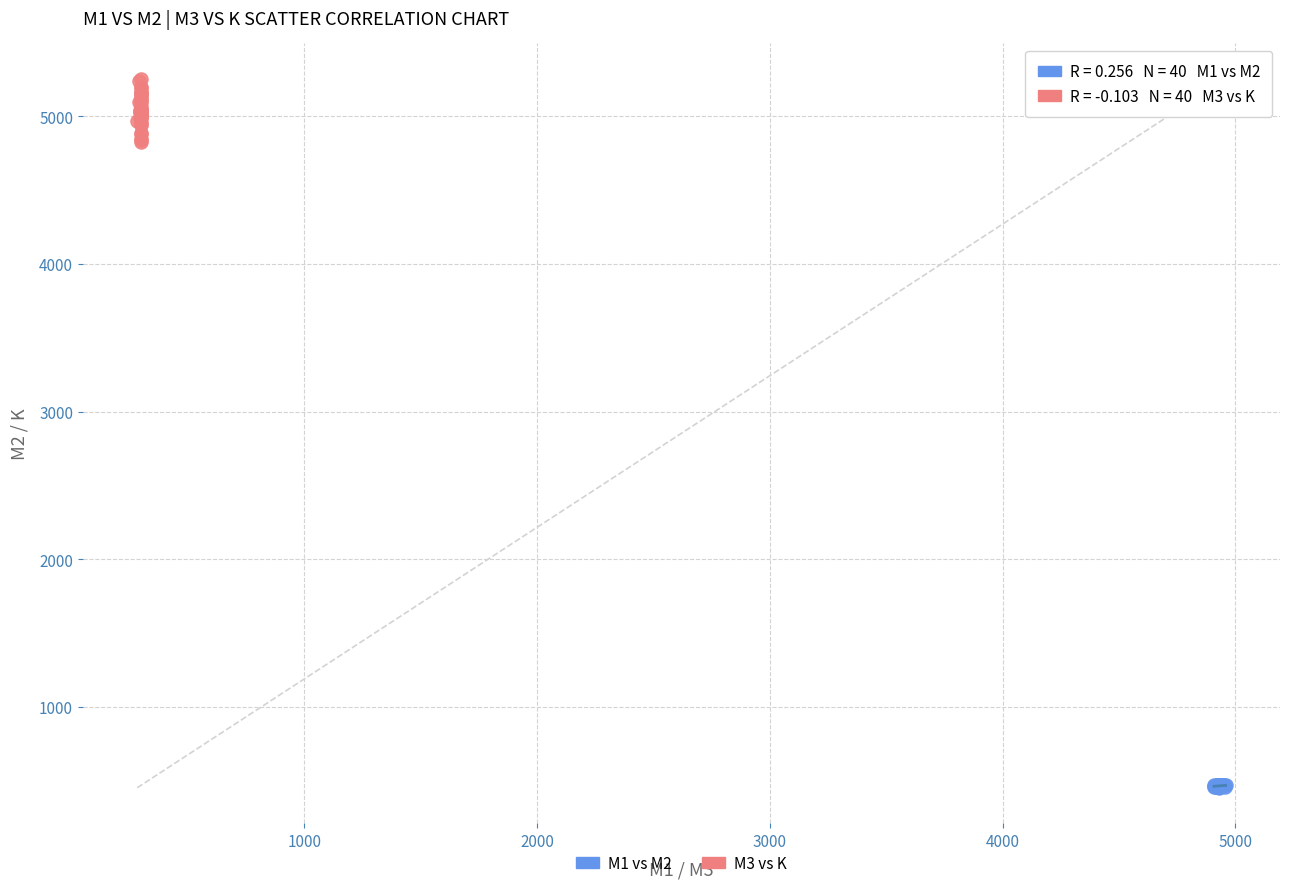

Which series contains the highest Y value?

M3 vs K